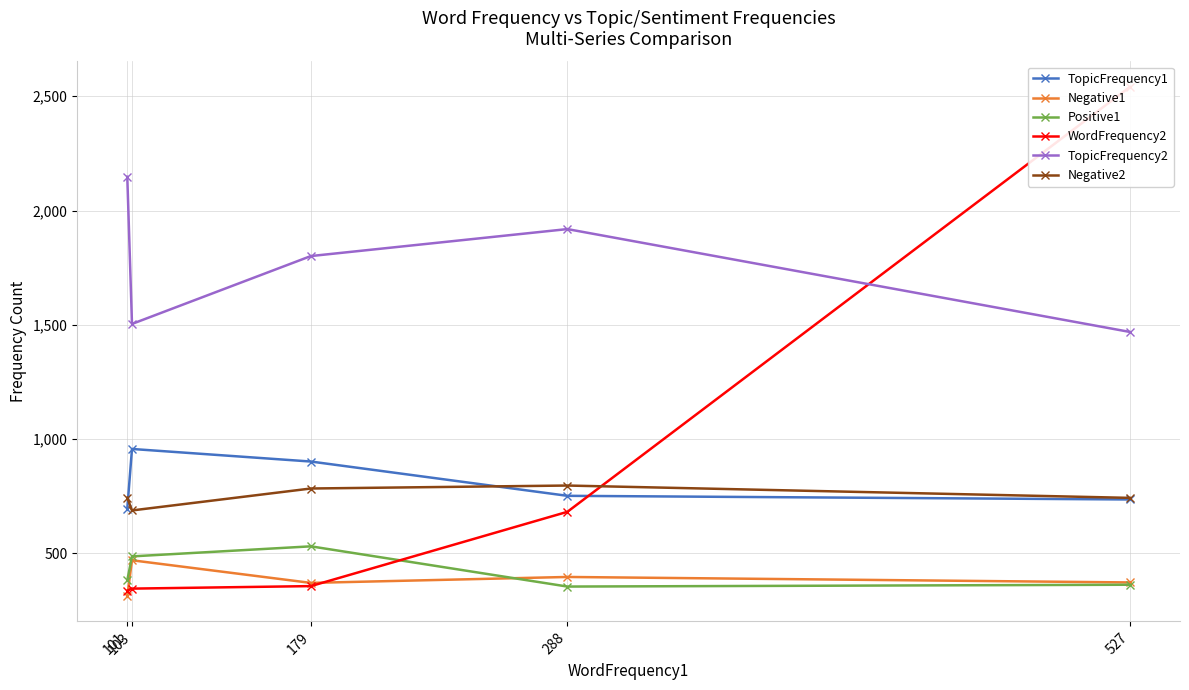

What is the difference between the maximum and minimum values in the Negative1 series?

156